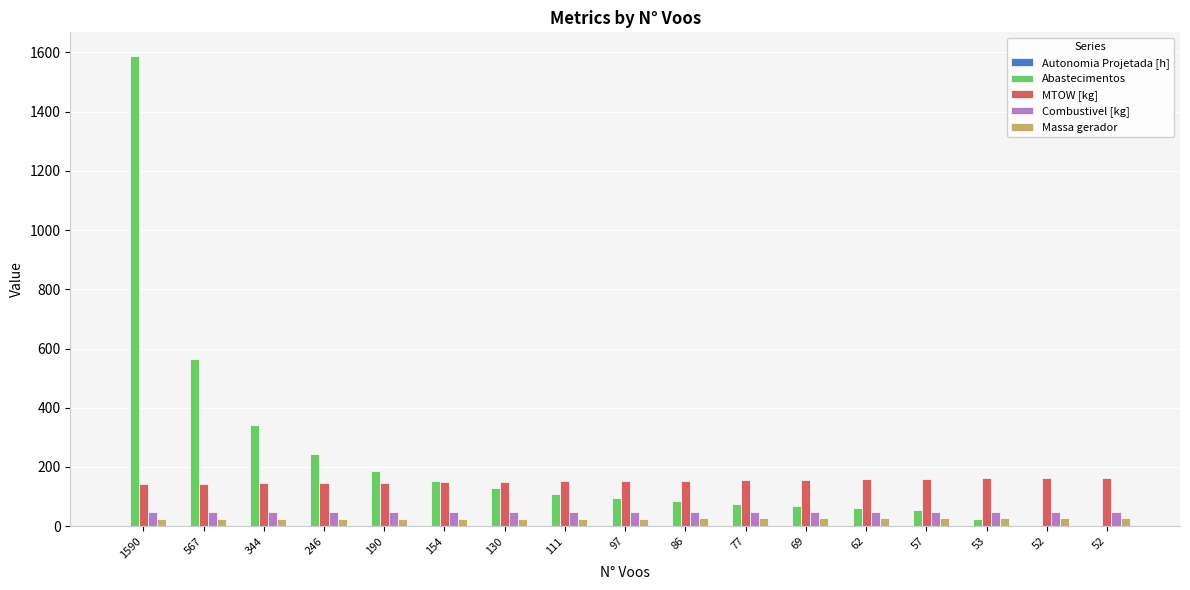

How many data points in Massa gerador are above 26?

9